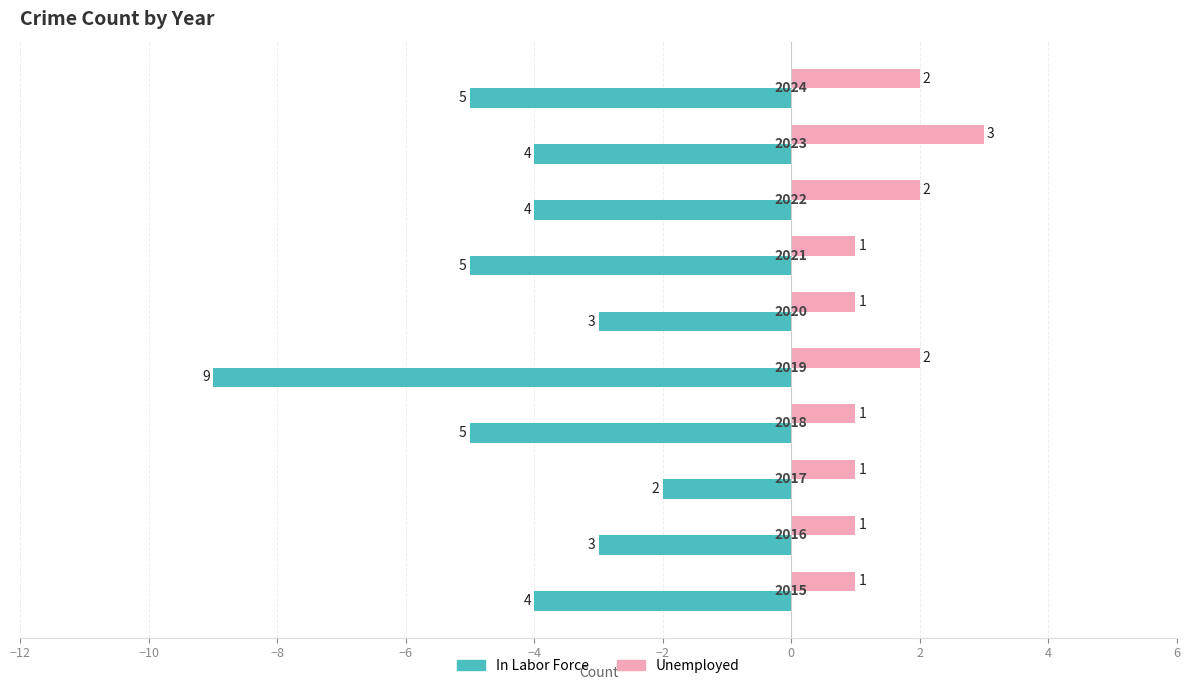

What are all the series names shown in the legend?

In Labor Force, Unemployed